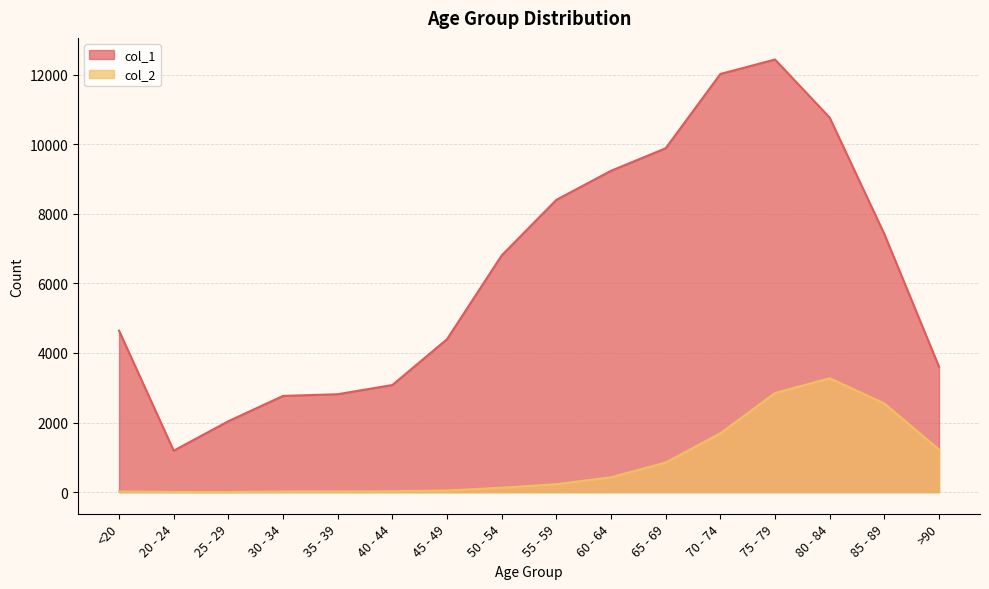

List the series in order of their overall mean, lowest first.

col_2, col_1